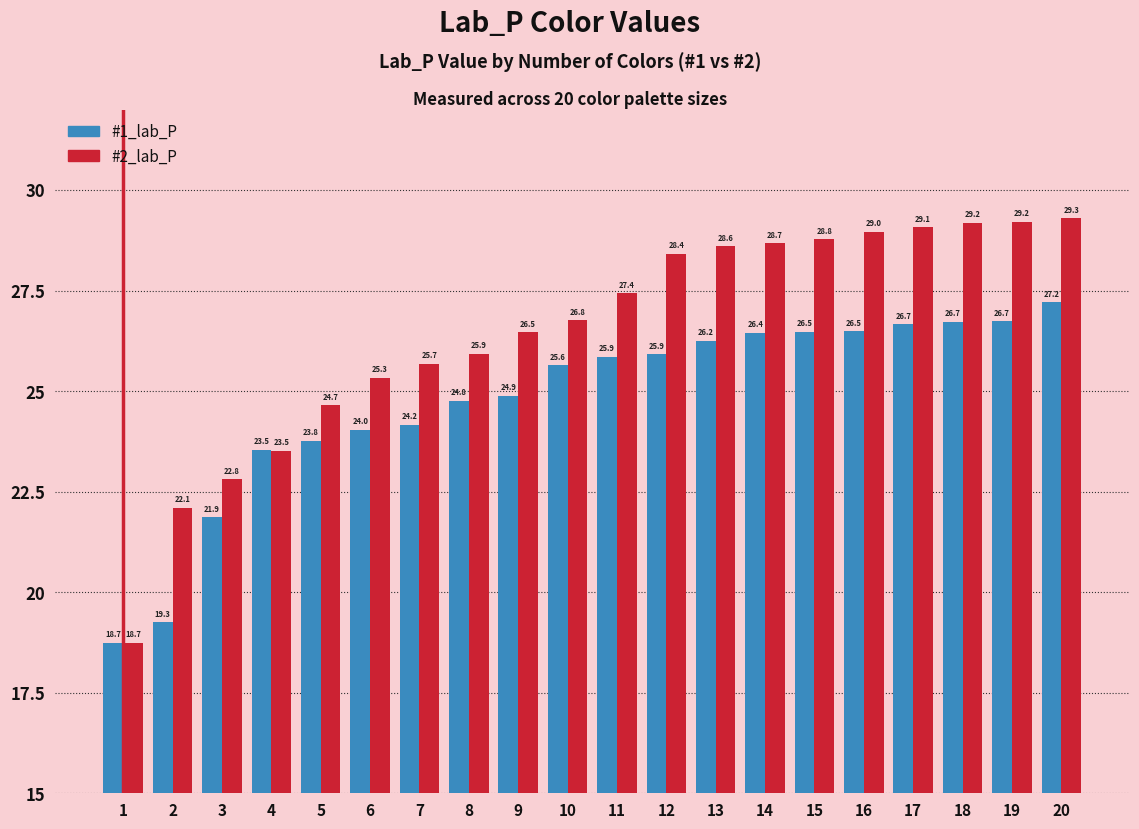

Reading right to left, what are all the values shown in this chart?

#1_lab_P: 27.2	26.7	26.7	26.7	26.5	26.5	26.4	26.2	25.9	25.9	25.6	24.9	24.8	24.2	24.0	23.8	23.5	21.9	19.3	18.7
#2_lab_P: 29.3	29.2	29.2	29.1	29.0	28.8	28.7	28.6	28.4	27.4	26.8	26.5	25.9	25.7	25.3	24.7	23.5	22.8	22.1	18.7